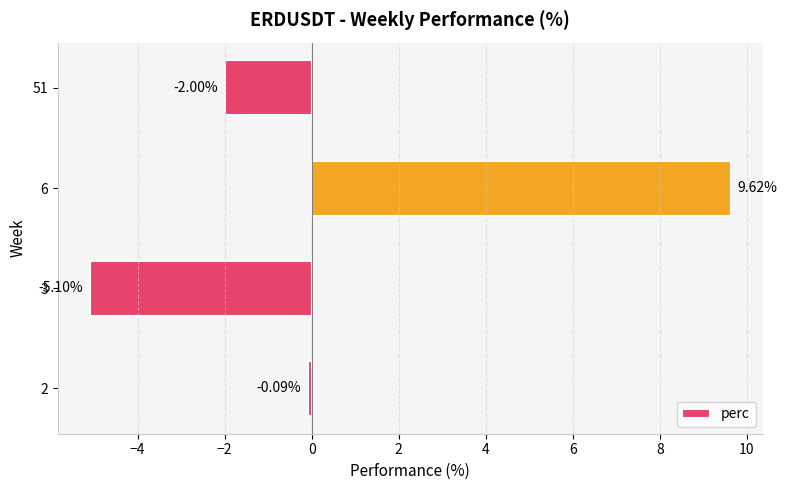

What is the difference between the second highest and minimum values?

5.0